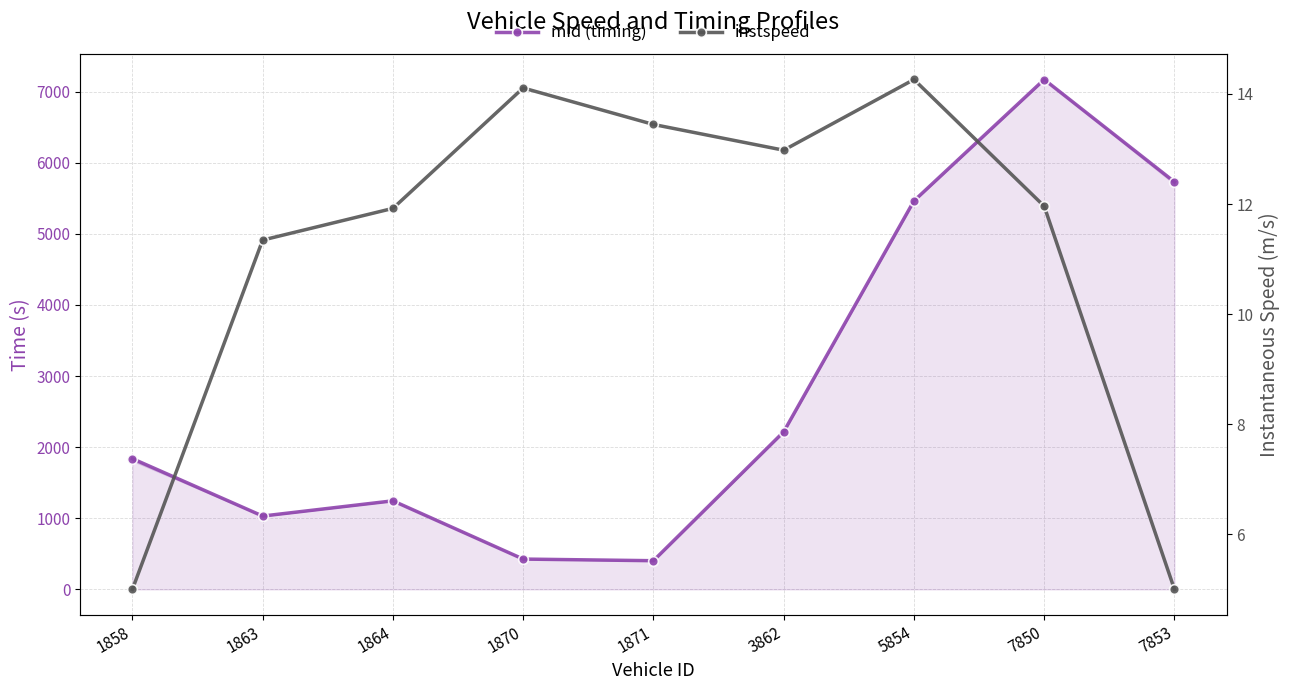

What is the value of the instspeed point at the 9th from the left?

5.0